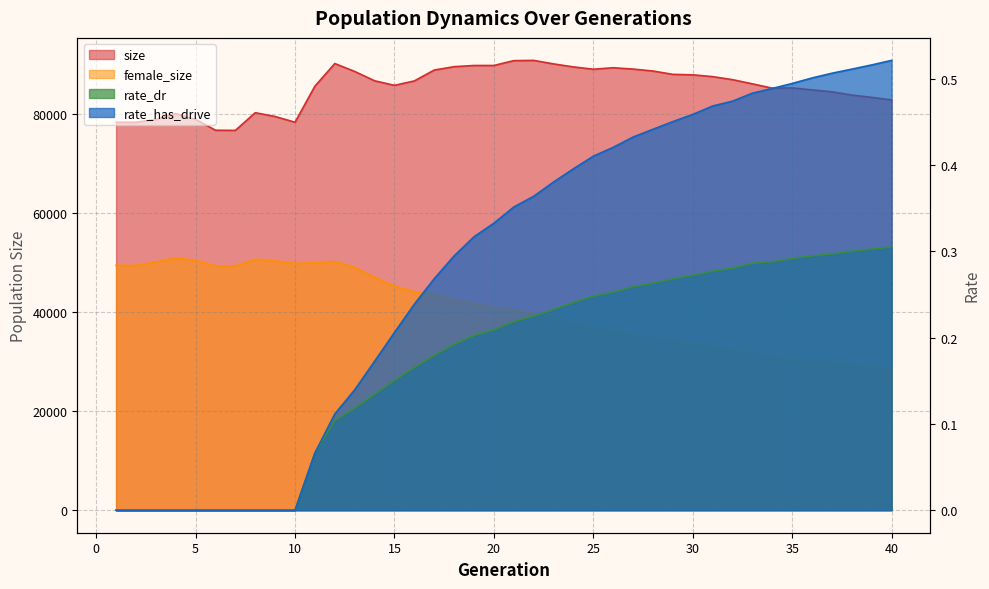

At which category is the sum across all series the highest?

12